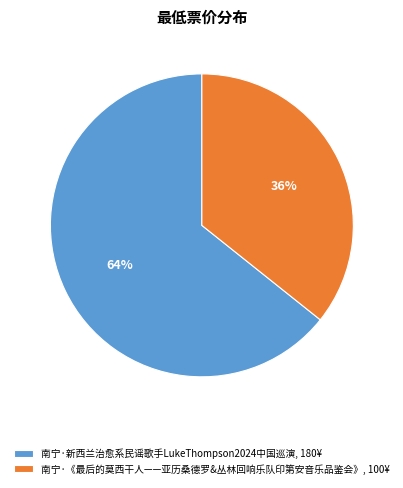

Which slice is the largest?

南宁·新西兰治愈系民谣歌手LukeThompson2024中国巡演